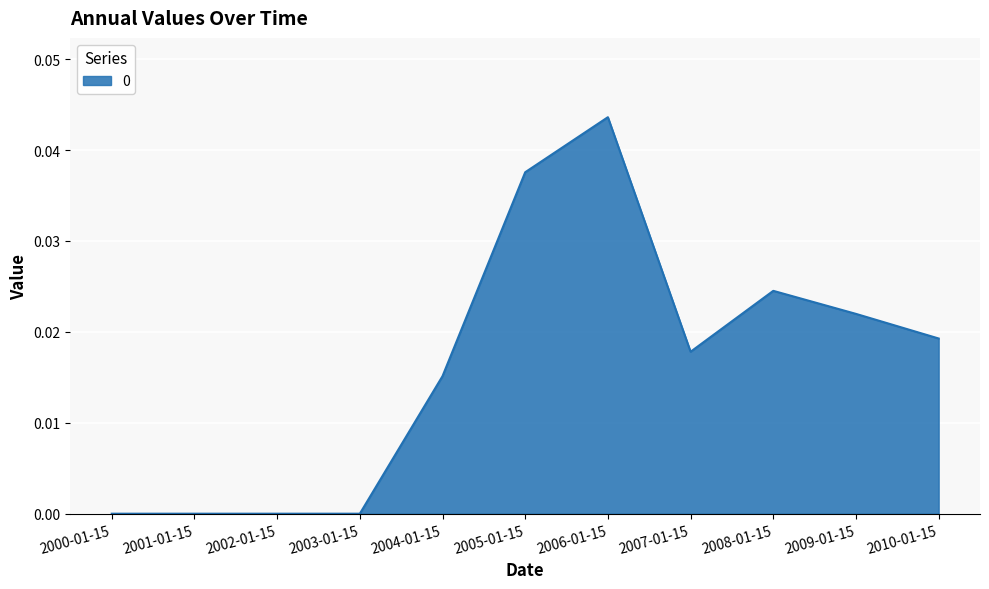

At which category does the chart reach its peak across all series?

2006-01-15